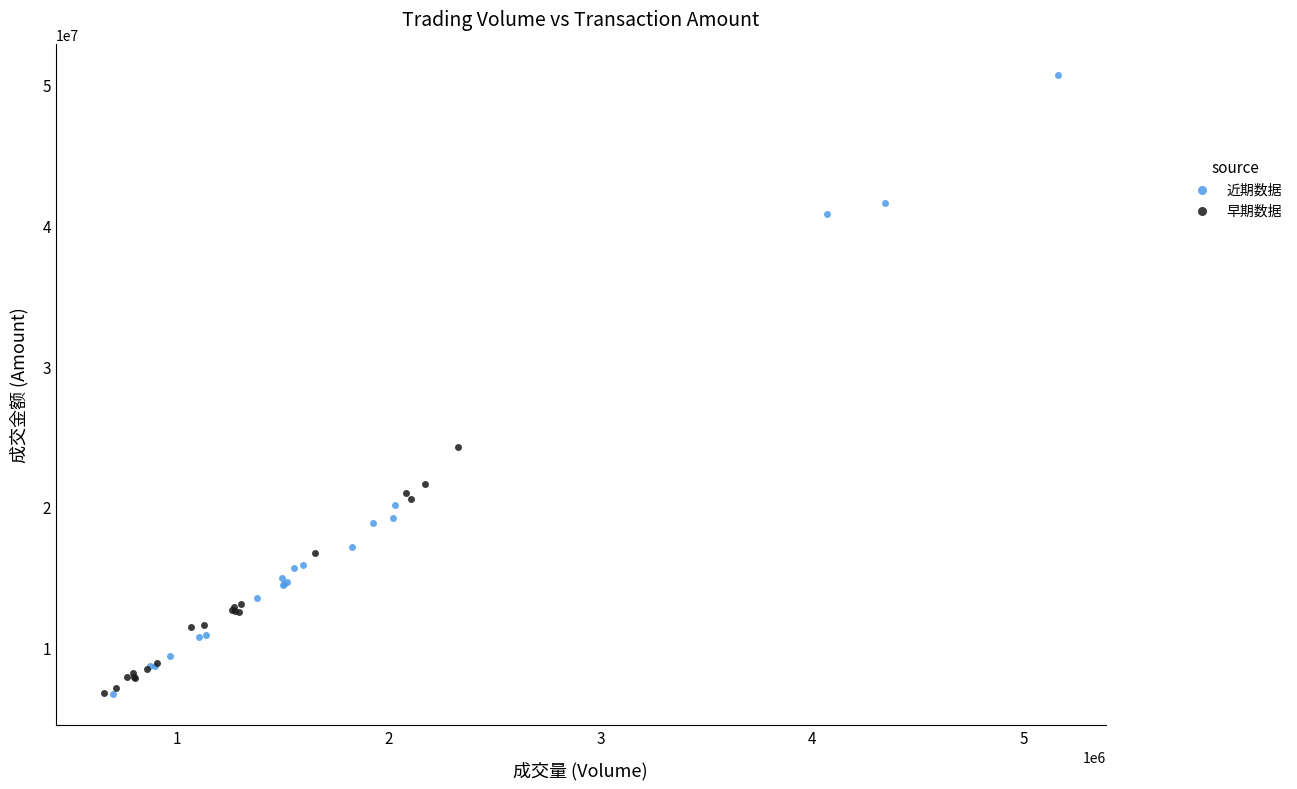

Which series reaches the maximum Y coordinate?

近期数据